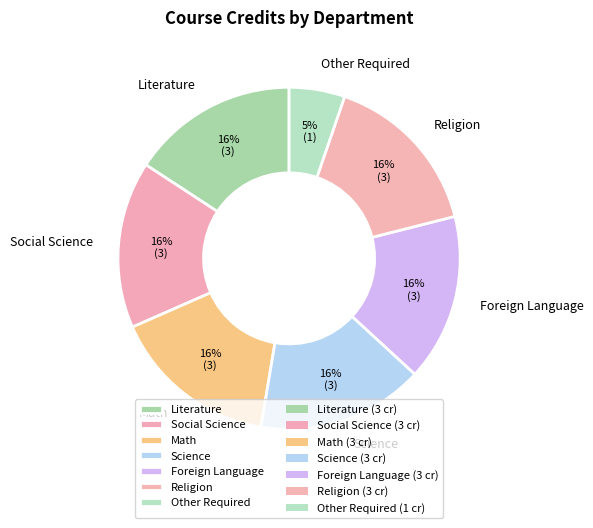

Is the sum of Math and Social Science greater than half?

No